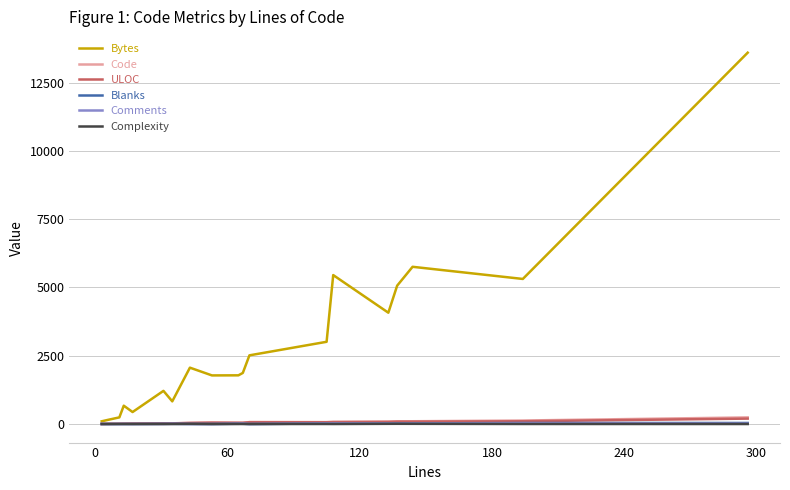

What is the difference between the second highest and minimum values in the Complexity series?

7